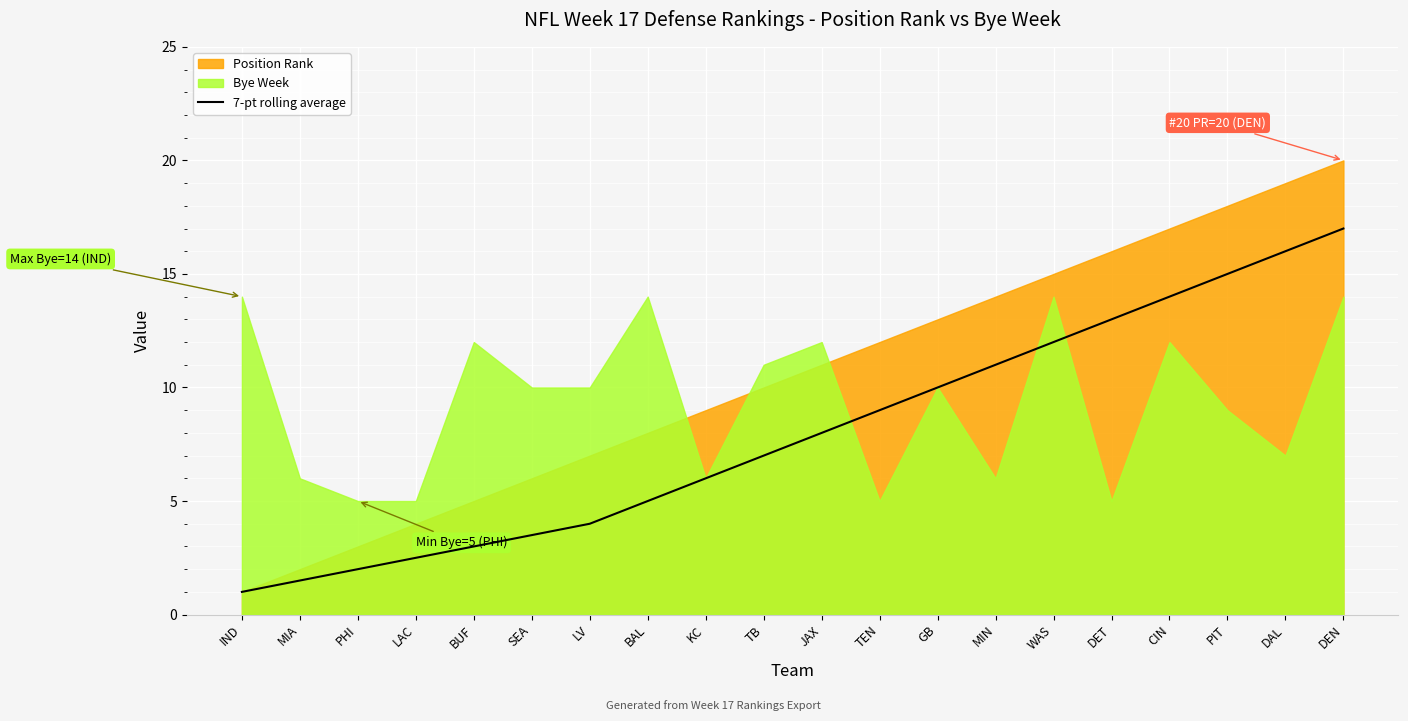

Is it true that 7-pt rolling average equals 16.0 at DAL?

True